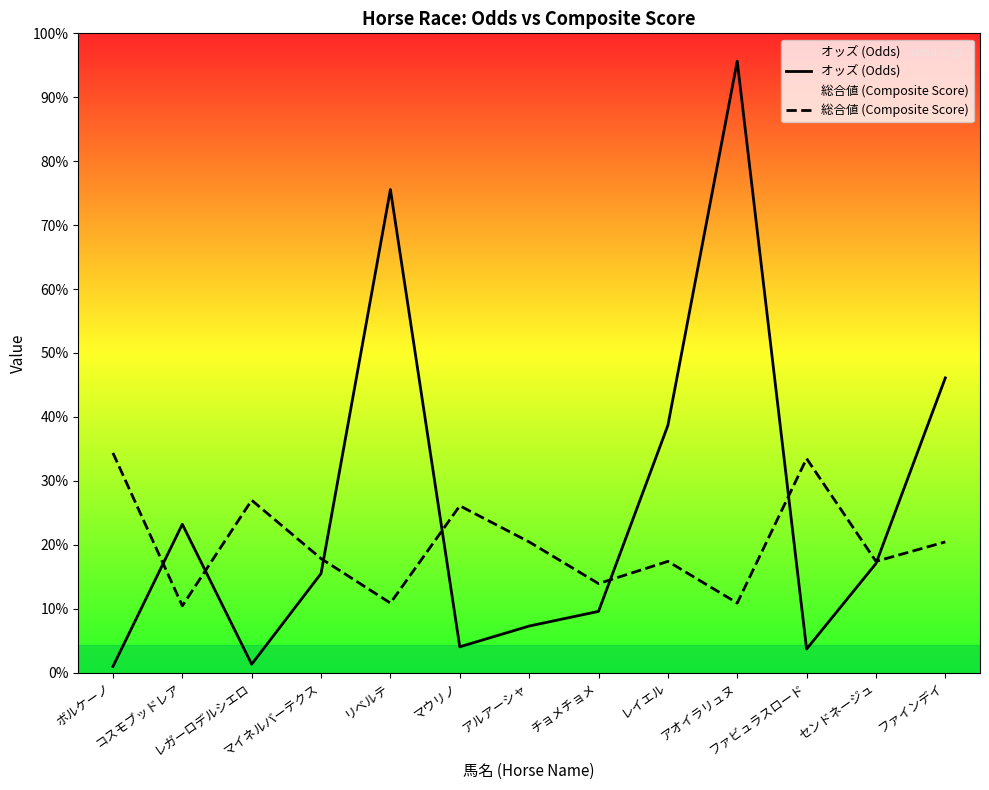

How many categories are shown in the chart?

13